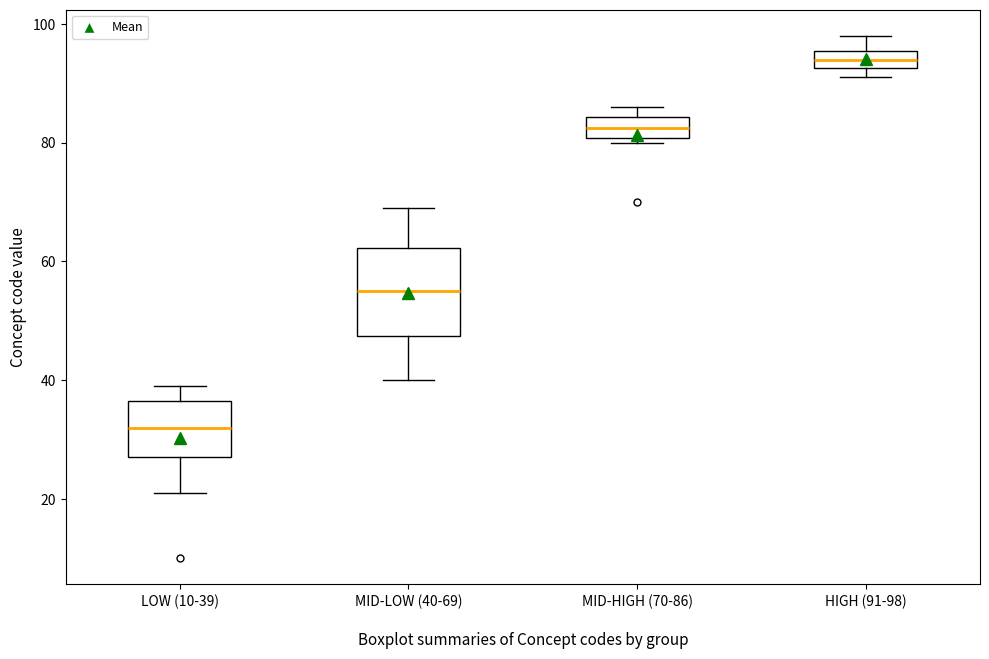

Which box has the lowest median line?

LOW (10-39)